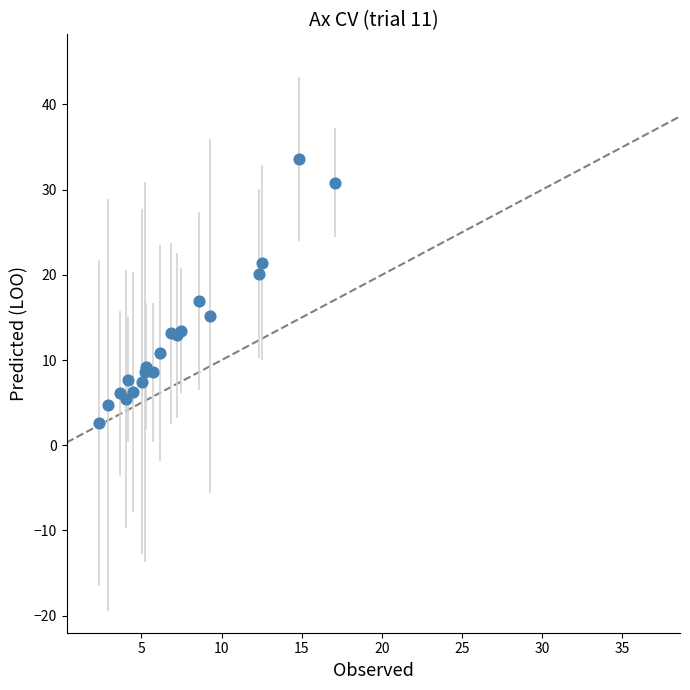

What Y value in the scatter plot is closest to 18?

16.9